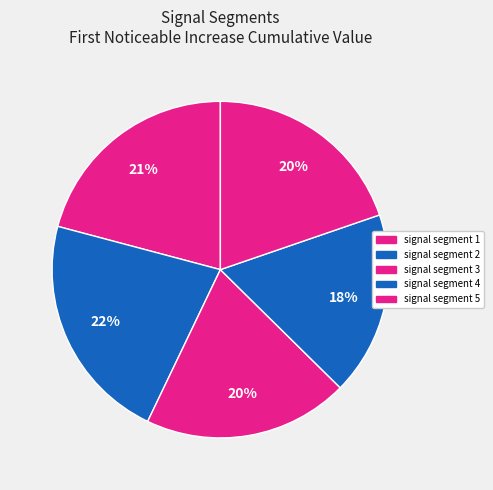

How many slices are in this pie chart?

5